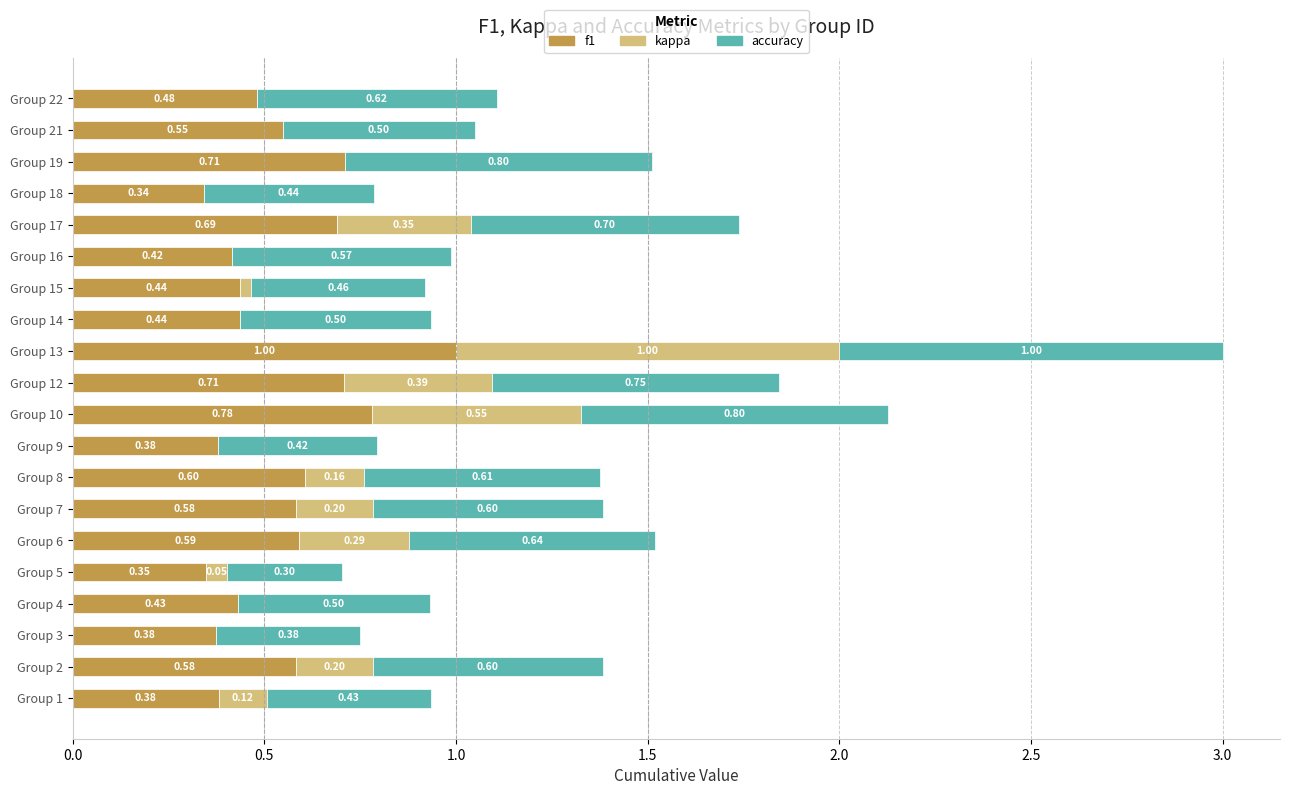

At which category is the sum across all series the highest?

Group 13